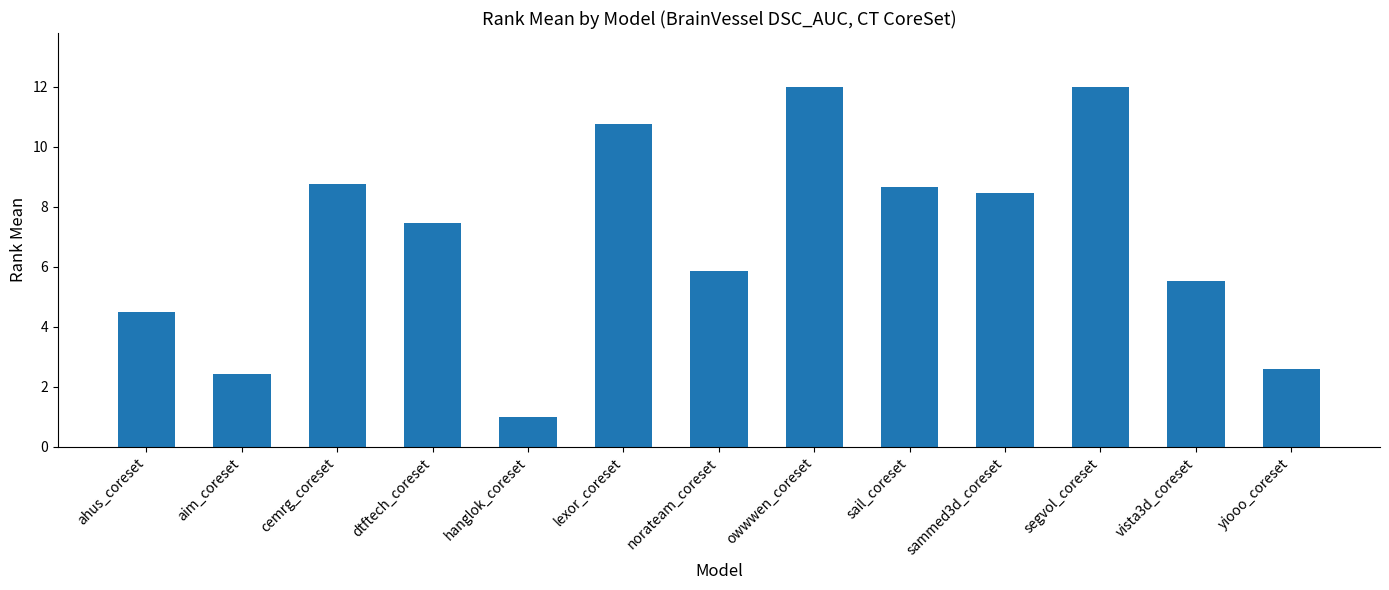

What is the greatest value displayed?

12.0